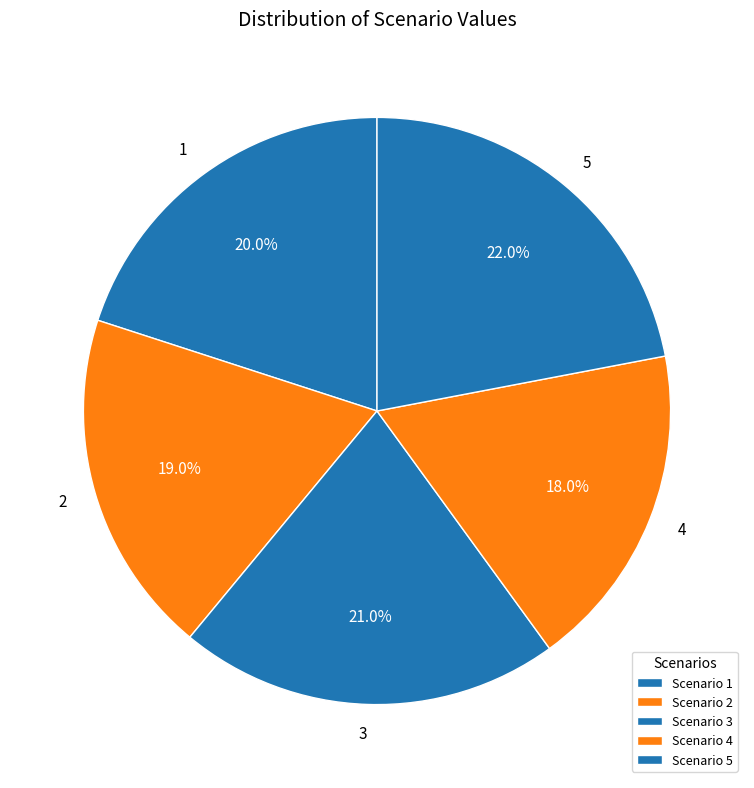

Approximately how many times larger is the value at 2 compared to 5?

0.9